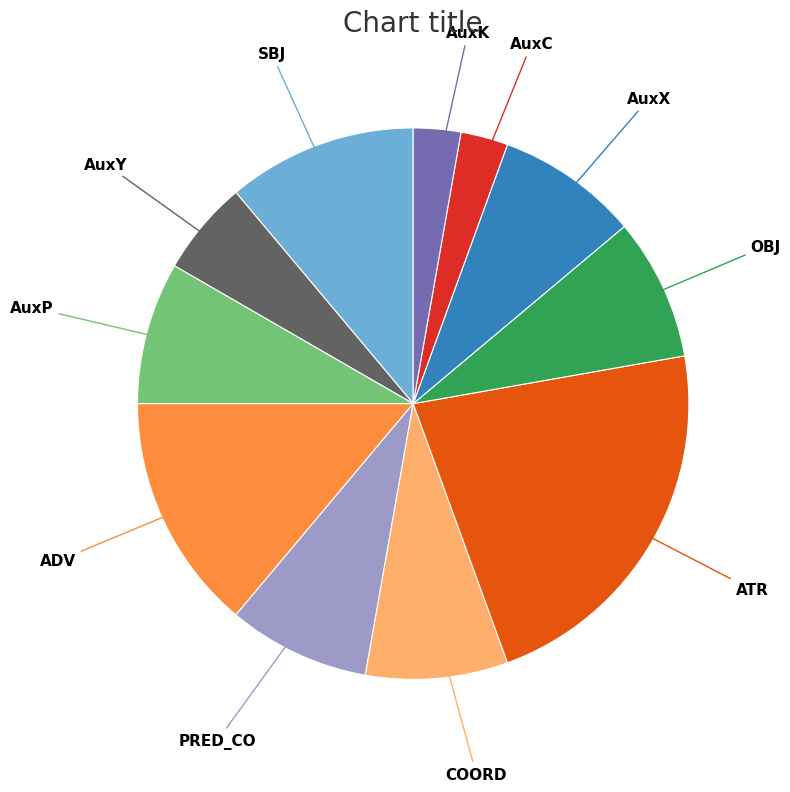

Does any single category account for the majority?

No